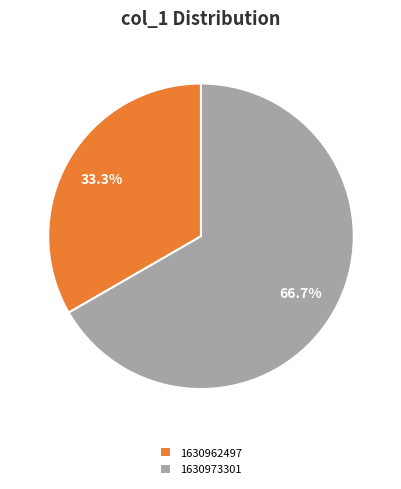

What is the total percentage of 1630973301 and 1630962497?

100.0%